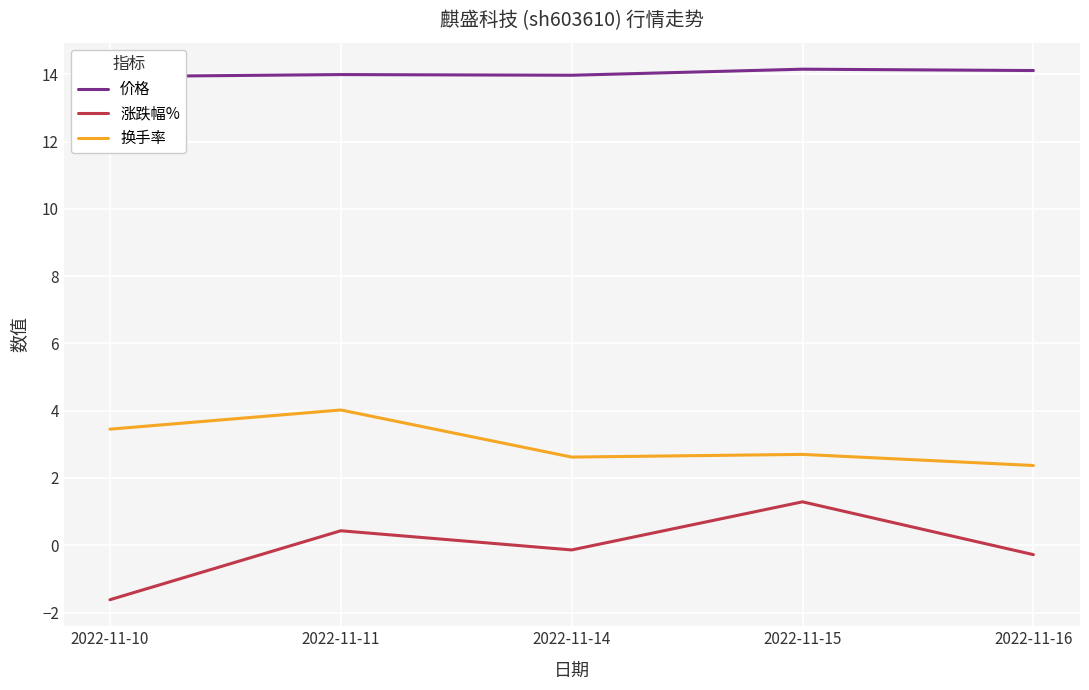

Is the value of 价格 at 2022-11-14 greater than the value of 涨跌幅% at 2022-11-10?

Yes